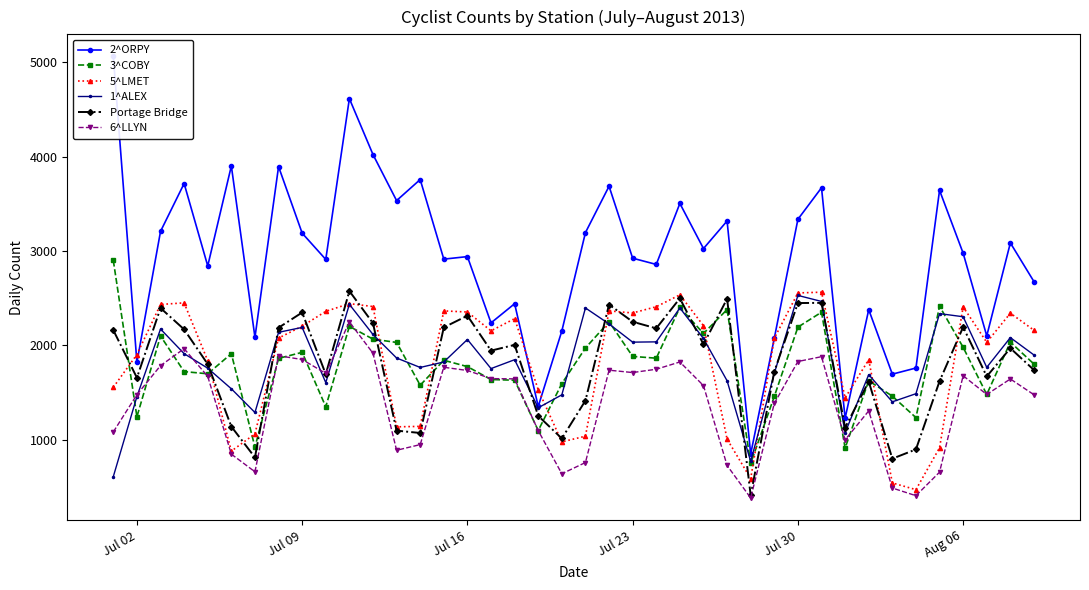

What is the minimum value for 1^ALEX?

611